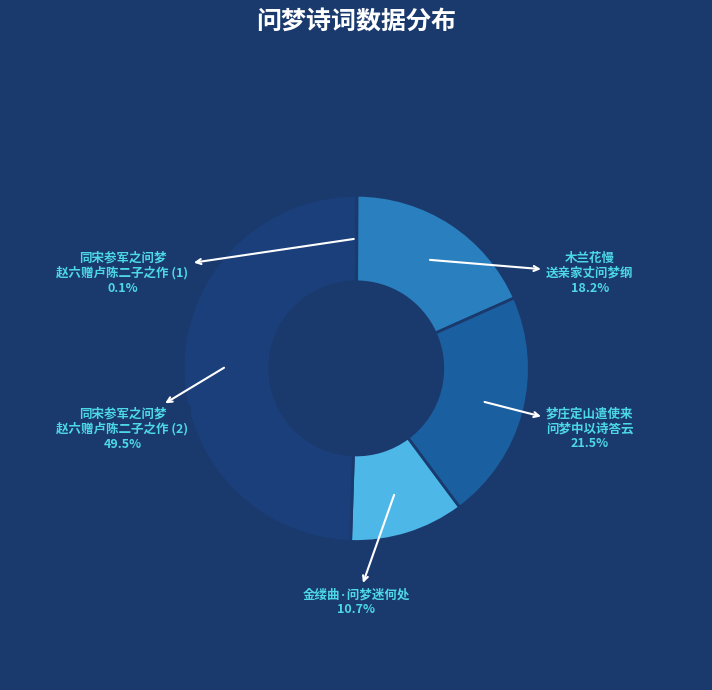

Does 梦庄定山遣使来 问梦中以诗答云 account for over 50% of the chart?

No